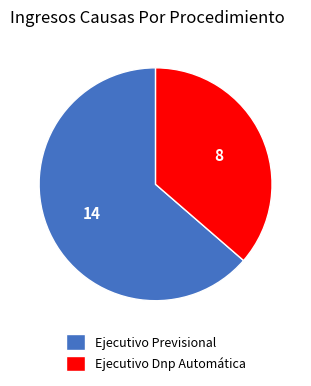

Which category accounts for the majority?

Ejecutivo Previsional